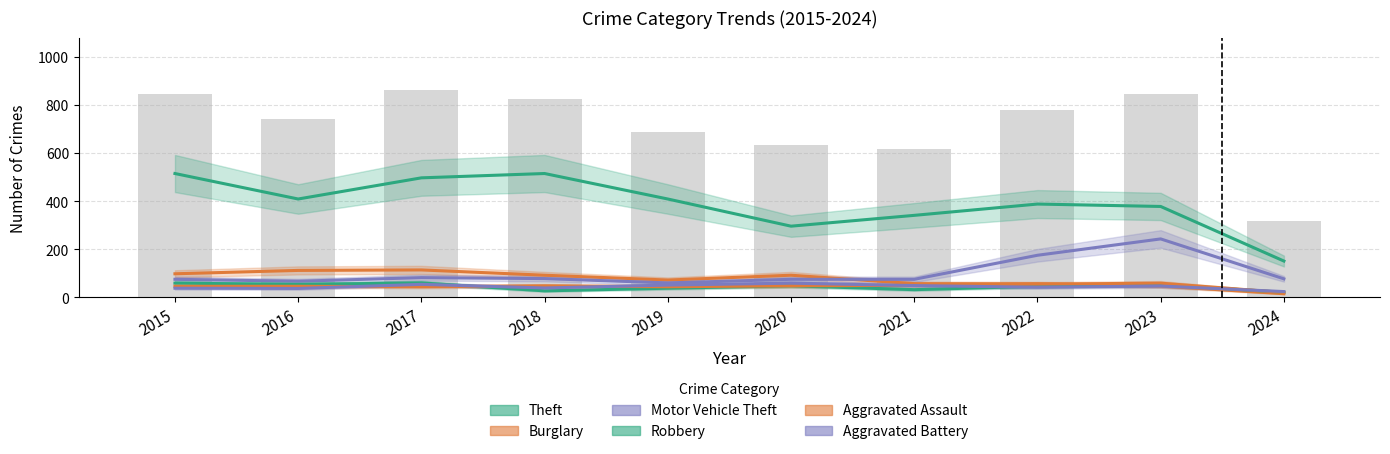

List the labels in order of Theft value, smallest first.

2024, 2020, 2021, 2023, 2022, 2016, 2019, 2017, 2015, 2018